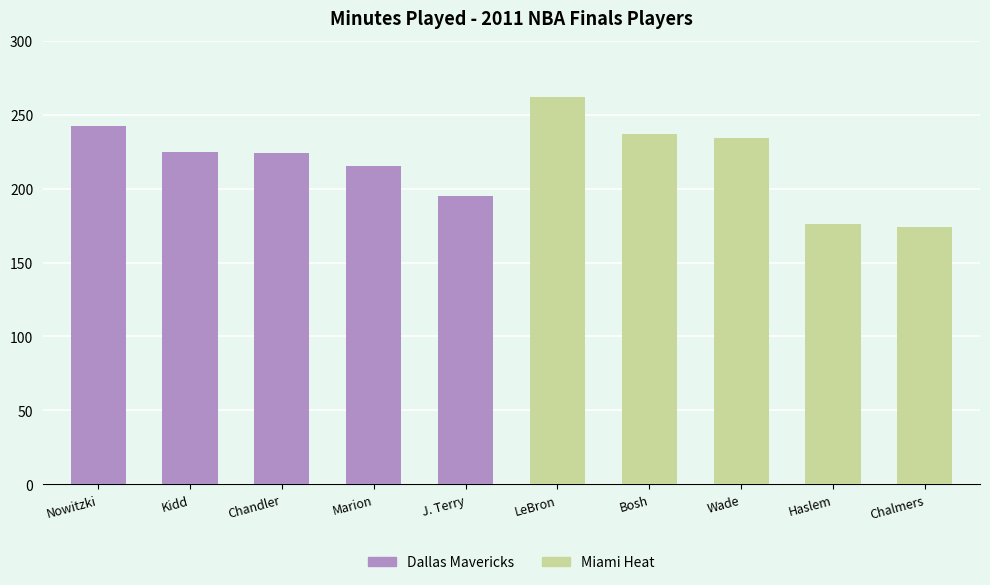

Is the value of Dallas Mavericks at Marion greater than the value of Miami Heat at Chalmers?

Yes